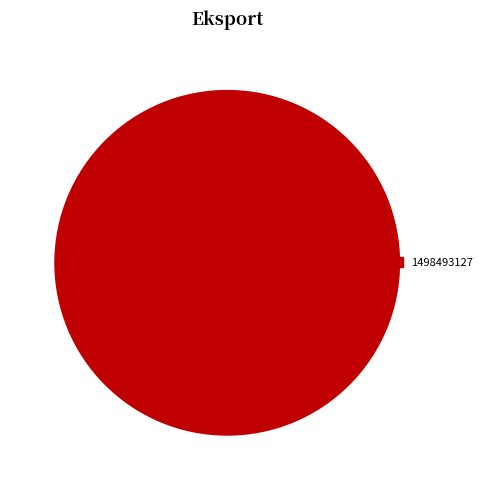

How many slices are in this pie chart?

1